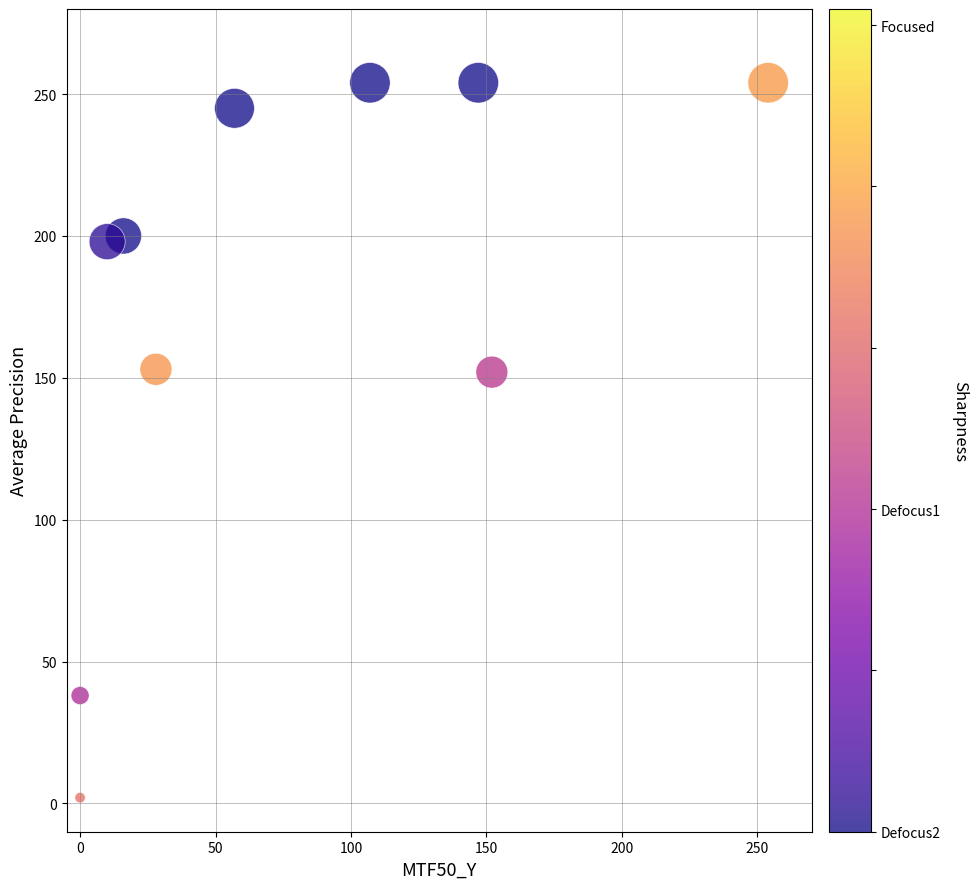

What is the average X value?

77